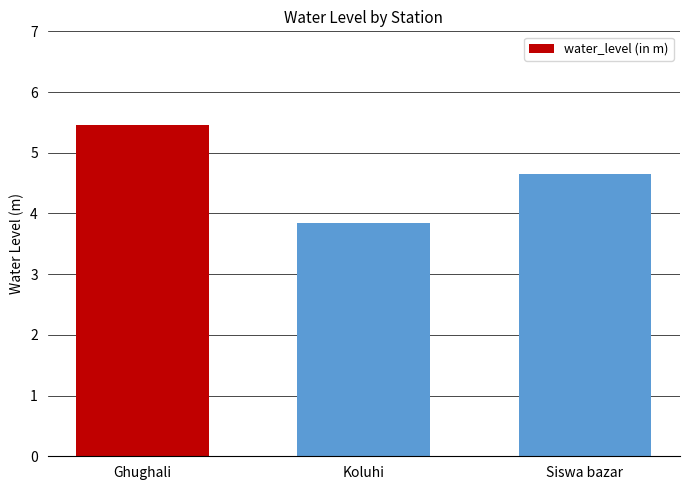

True or false: the data shows 4.7 at Siswa bazar.

True